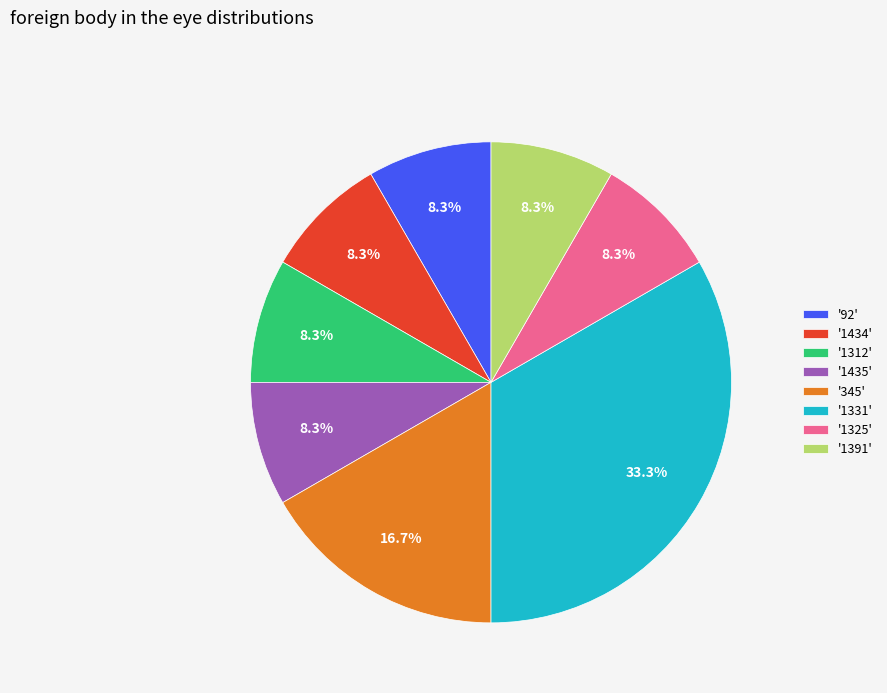

Approximately how many times larger is the value at '1331' compared to '1312'?

4.0